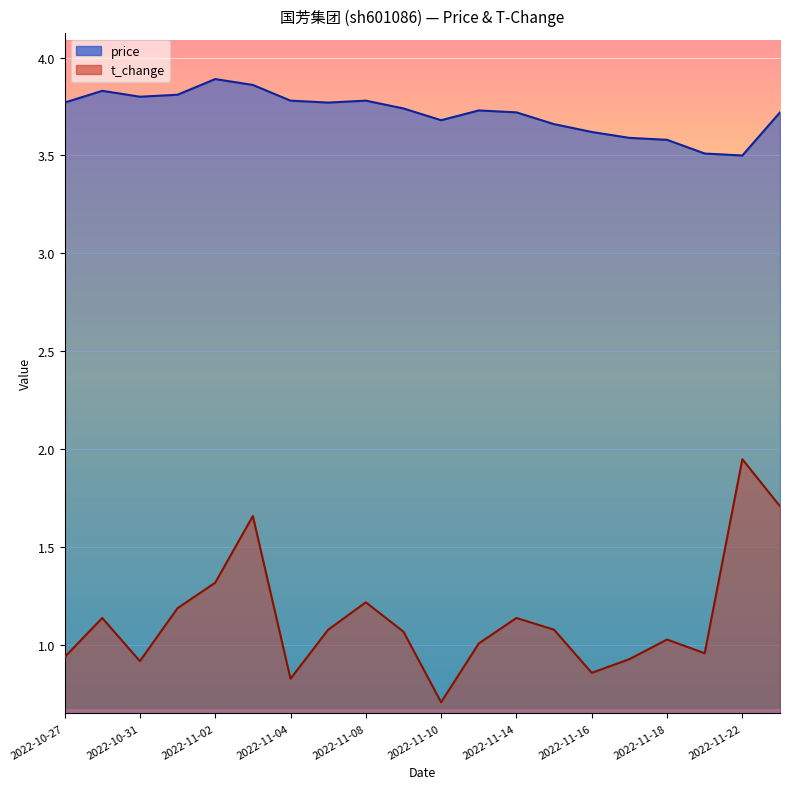

List the series in order of their overall mean, lowest first.

t_change, price